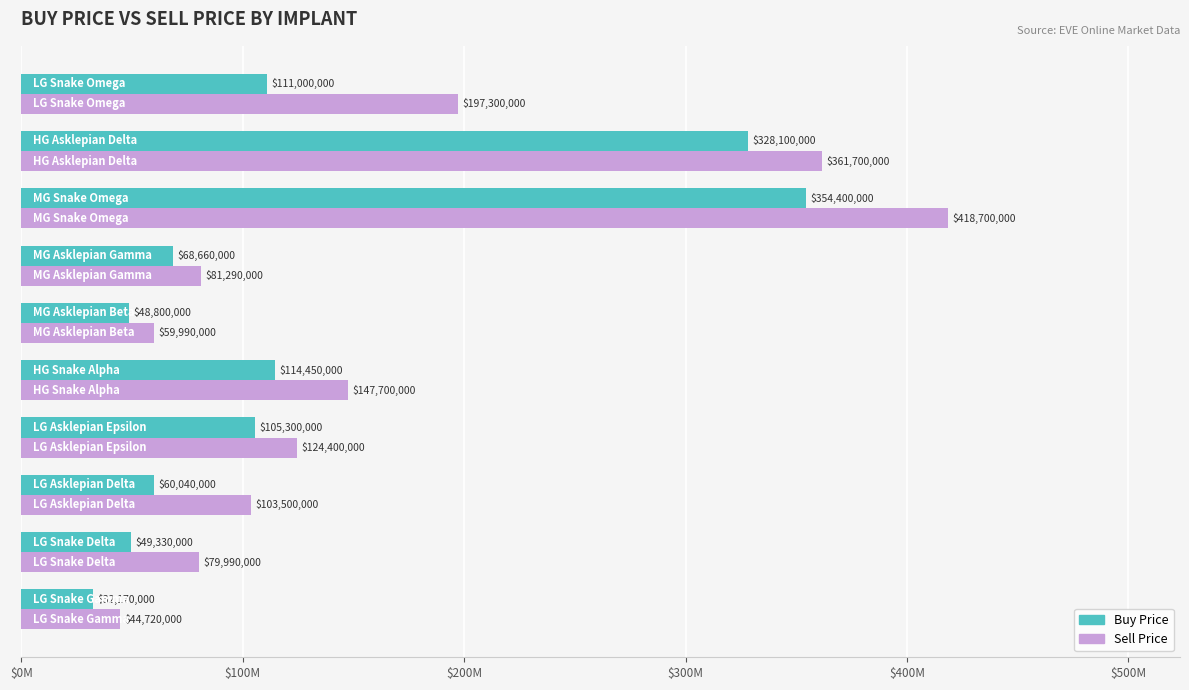

What are all the series names shown in the legend?

Buy Price, Sell Price